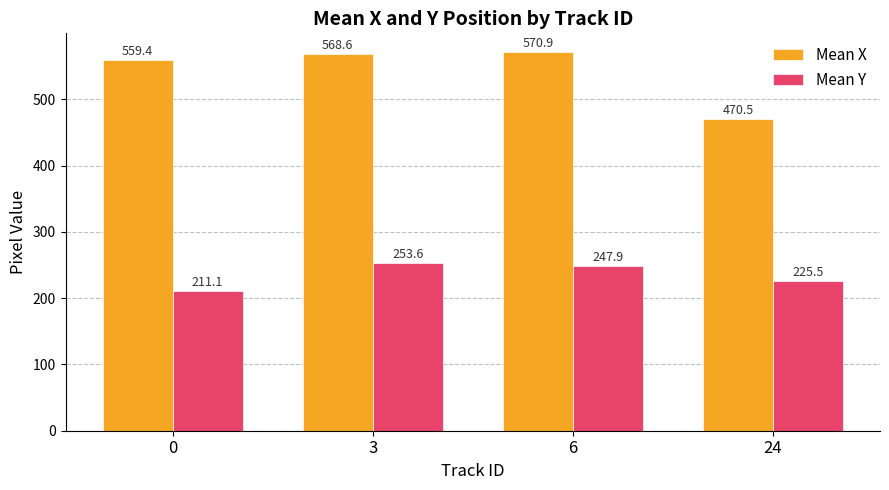

List the series in order of their peak value, lowest first.

Mean Y, Mean X